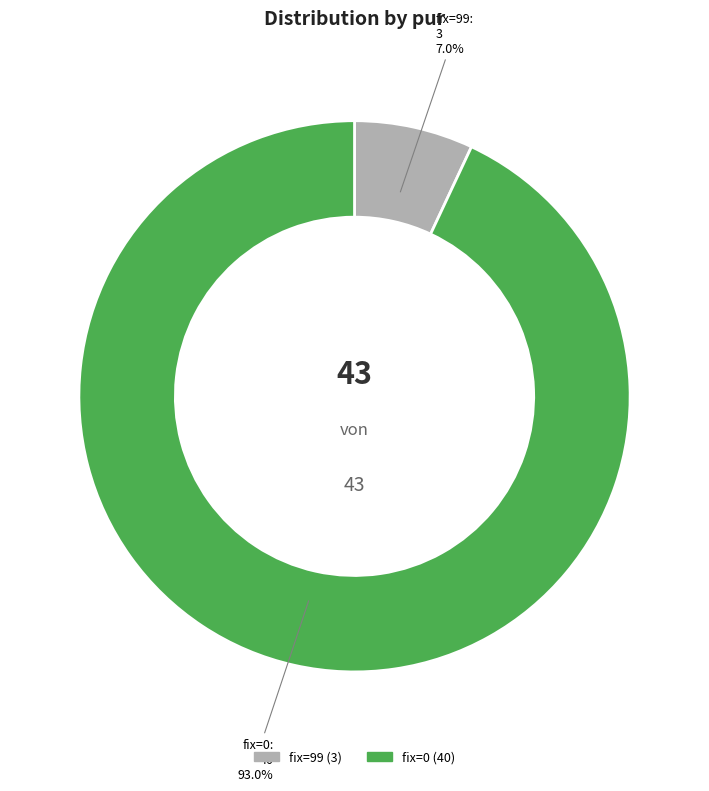

Is there a majority slice in this chart?

Yes